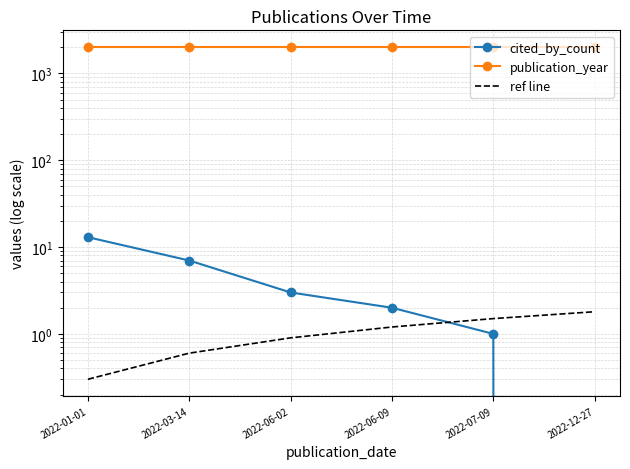

How many categories are shown in the chart?

6